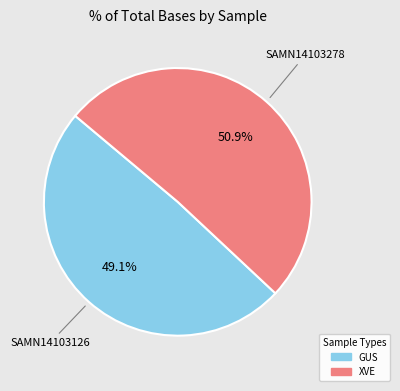

To the nearest percent, what portion does XVE represent?

51%